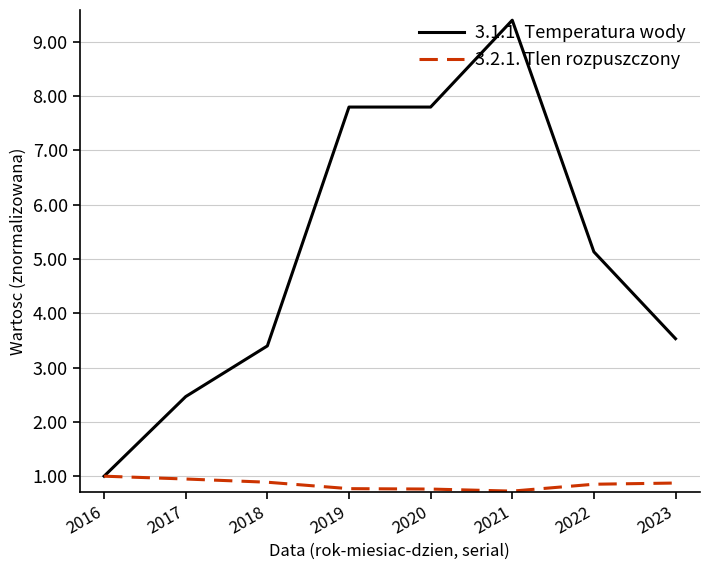

What is the sum of the 3.1.1. Temperatura wody values at 2016 and 2021?

10.4